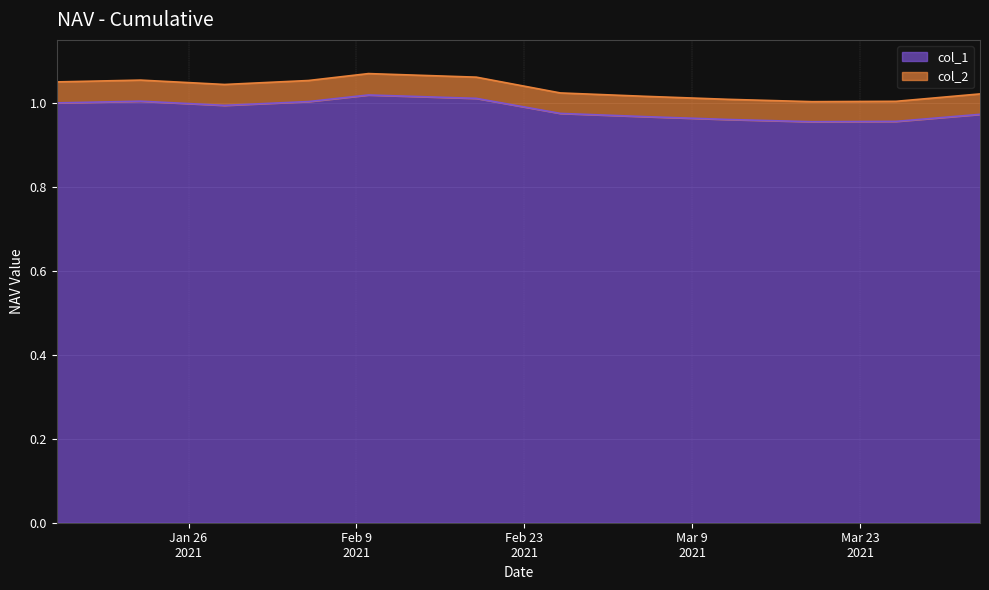

Which category has the lowest value across all series?

2021-03-19